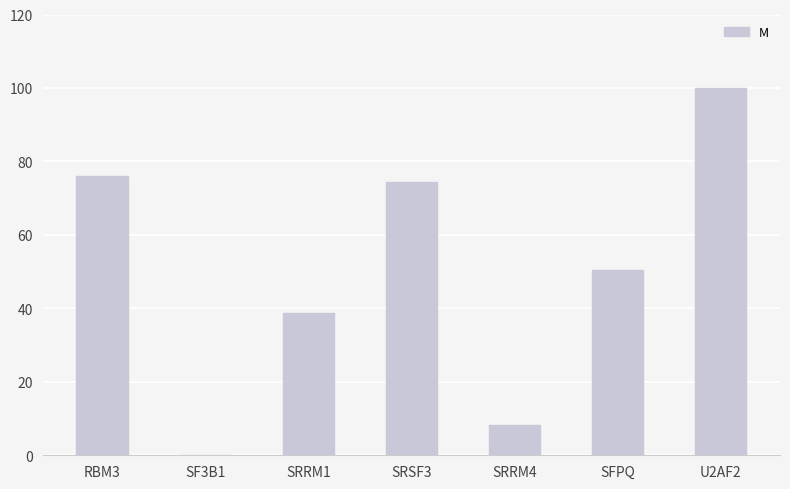

At which category does the chart reach its peak across all series?

U2AF2